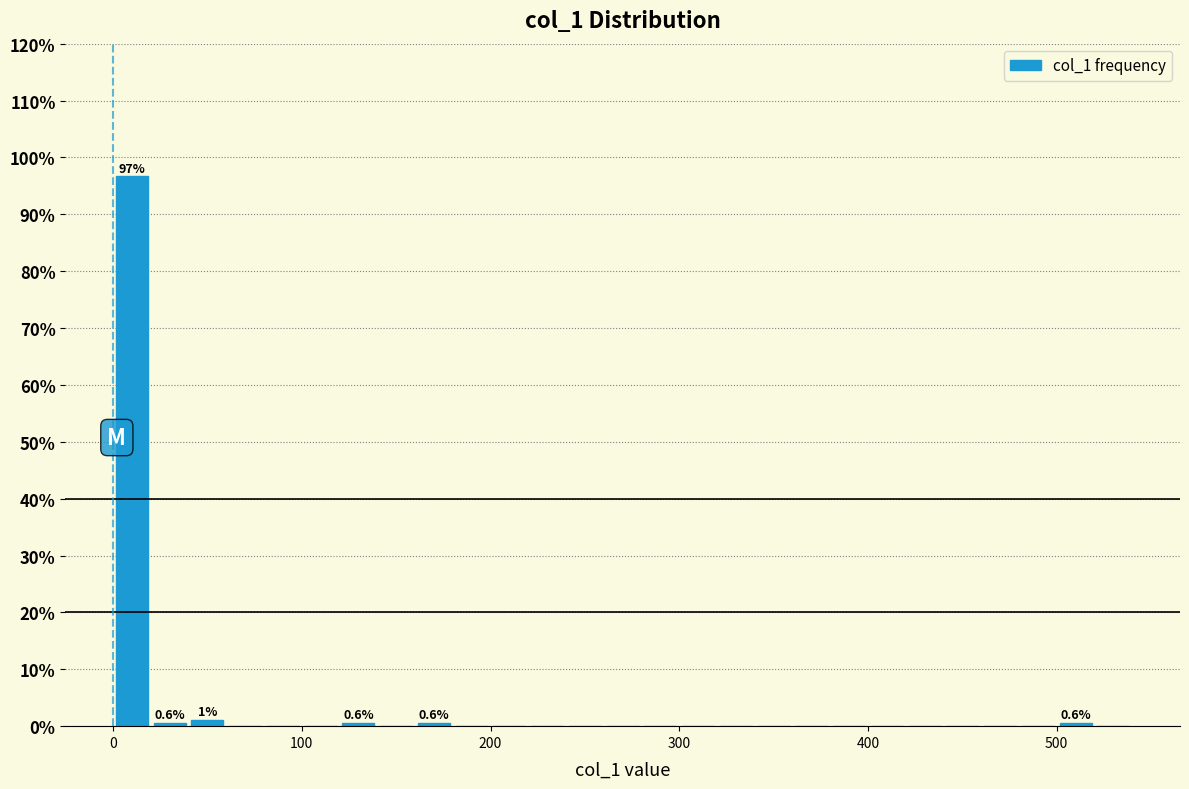

Around what value on the x-axis is the tallest bar? Give the approximate position of its centre, as read against the axis.

10